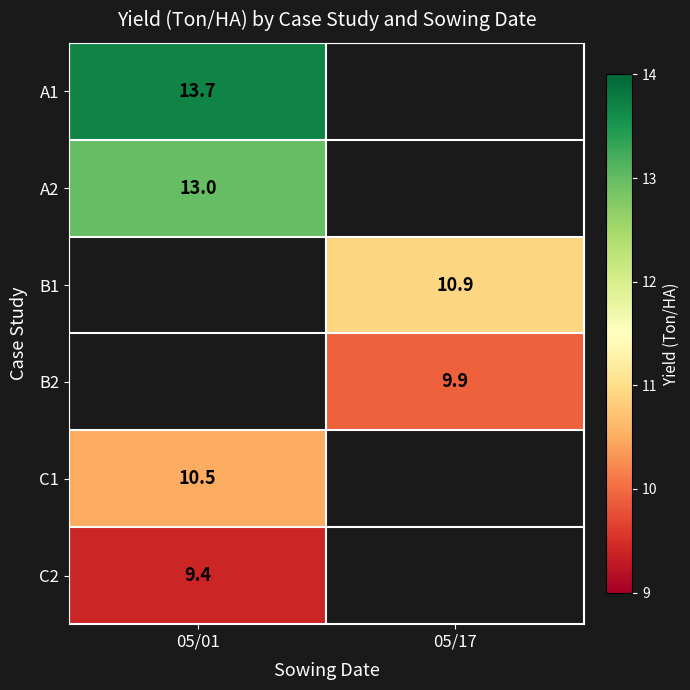

True or false: A1 has a value of 13.7 at 05/01.

True